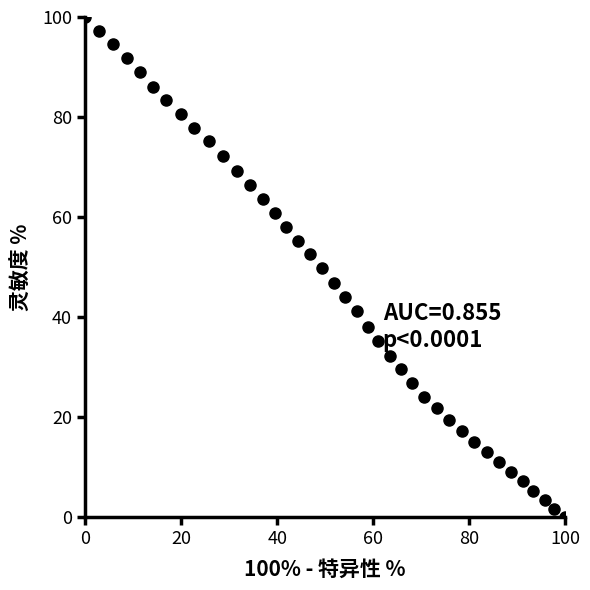

What is the range of X values (max minus min)?

100.0